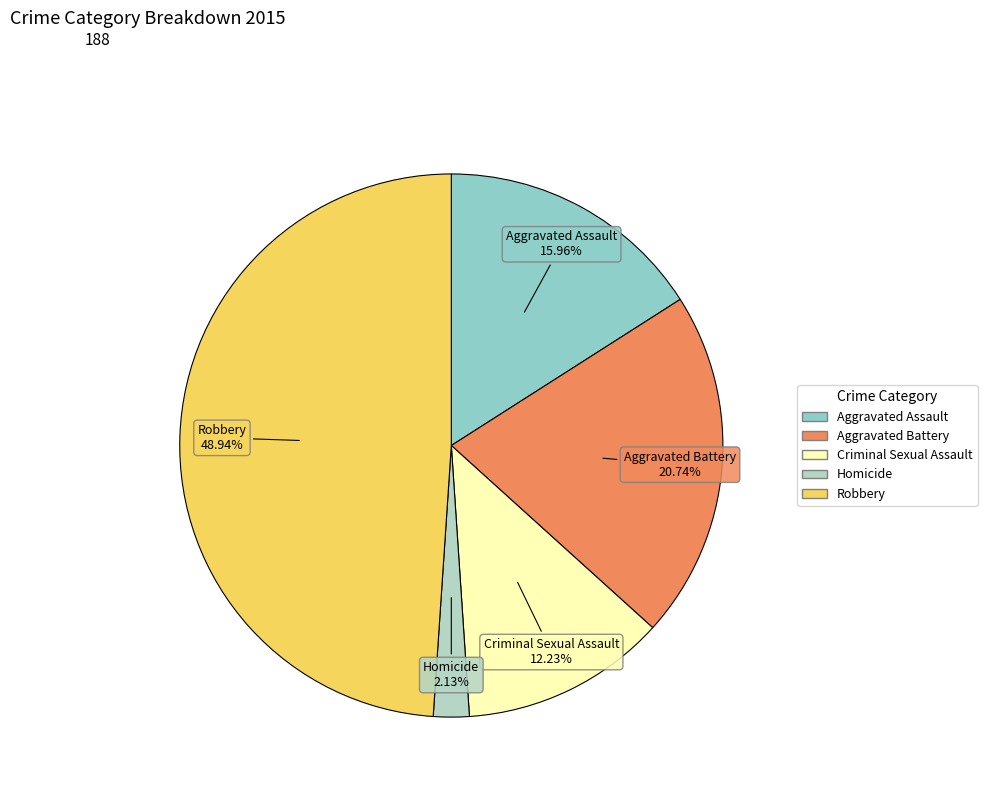

Which category has the smallest portion of the pie?

Homicide